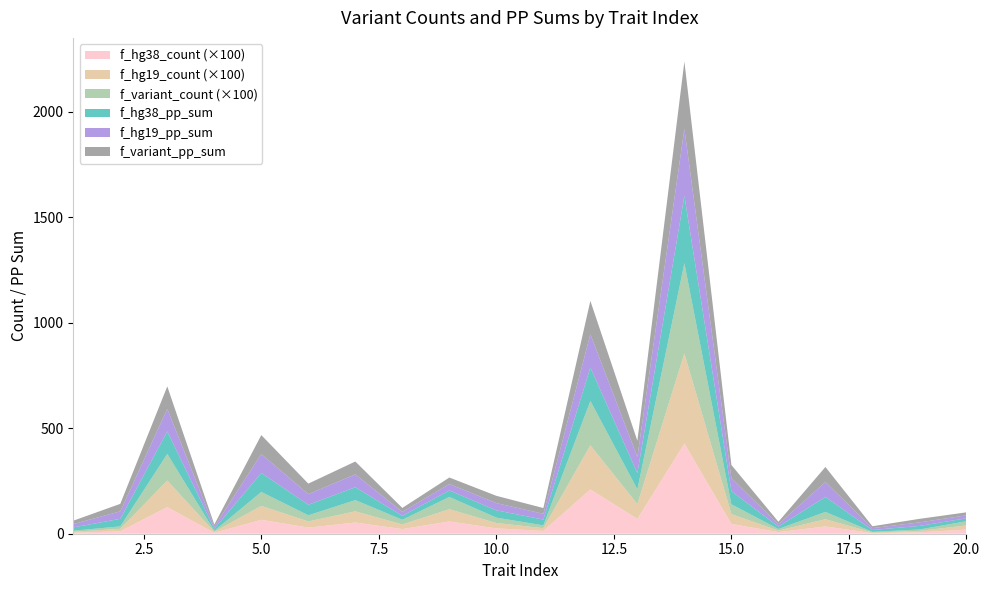

Reading right to left, extract all data points from this chart.

f_variant_pp_sum: 14.1	16.8	8.9	71.0	11.4	62.1	318.5	76.6	158.1	27.3	34.4	30.7	18.7	60.9	50.0	89.7	9.8	106.6	35.6	15.8
f_hg19_pp_sum: 14.1	16.8	8.9	71.0	11.4	62.1	318.5	76.6	158.1	27.3	34.4	30.7	18.7	60.9	50.0	89.7	9.8	106.6	35.6	15.8
f_hg38_pp_sum: 14.1	16.8	8.9	70.9	11.4	62.1	318.4	76.6	158.0	27.3	34.4	30.7	18.7	60.9	49.9	89.7	9.8	106.5	35.6	15.8
f_variant_count: 1964.0	671.0	294.0	3446.0	748.0	4645.0	42735.0	7020.0	20968.0	1321.0	2544.0	5808.0	2203.0	5310.0	2916.0	6601.0	459.0	12608.0	1160.0	473.0
f_hg19_count: 1964.0	671.0	294.0	3446.0	748.0	4645.0	42735.0	7020.0	20968.0	1321.0	2544.0	5808.0	2203.0	5310.0	2916.0	6601.0	459.0	12608.0	1160.0	473.0
f_hg38_count: 1964.0	671.0	294.0	3443.0	748.0	4645.0	42708.0	7018.0	20964.0	1321.0	2543.0	5808.0	2203.0	5310.0	2908.0	6601.0	459.0	12604.0	1160.0	473.0